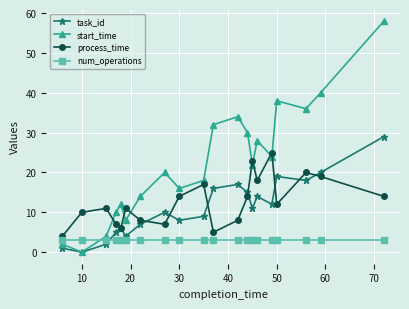

Rank the series by their maximum value, from highest to lowest.

start_time, task_id, process_time, num_operations